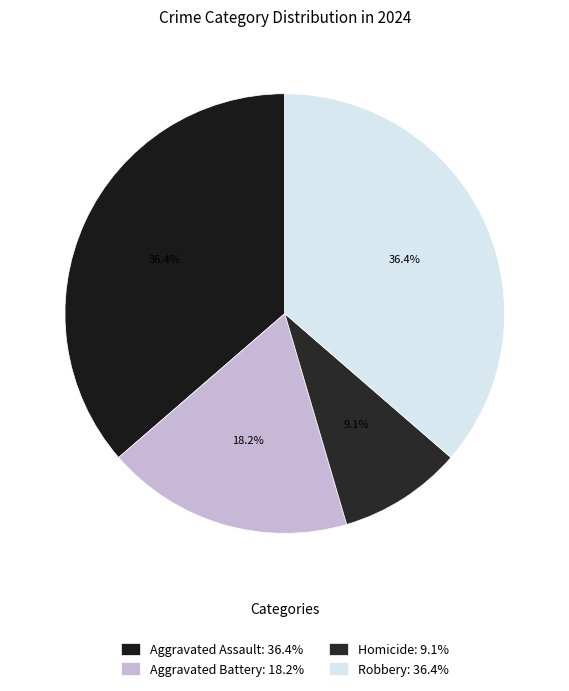

What is the smallest slice in the pie chart?

Homicide